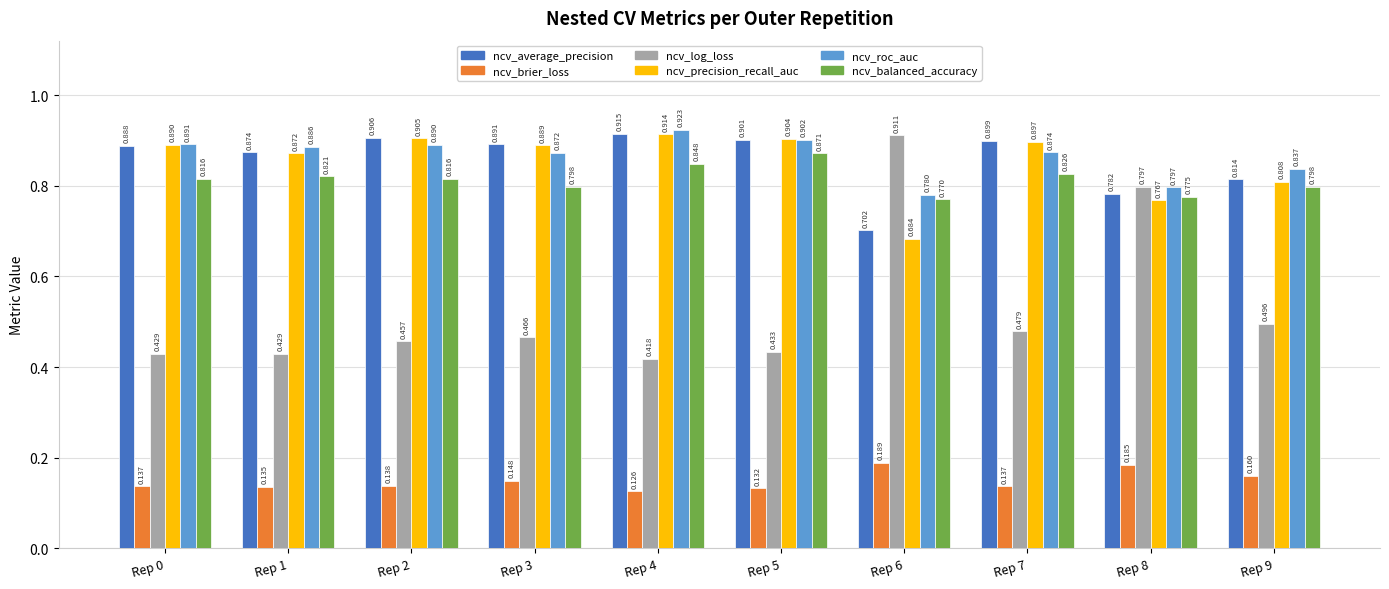

Rank the series at Rep 6 from lowest to highest value.

ncv_brier_loss, ncv_precision_recall_auc, ncv_average_precision, ncv_balanced_accuracy, ncv_roc_auc, ncv_log_loss